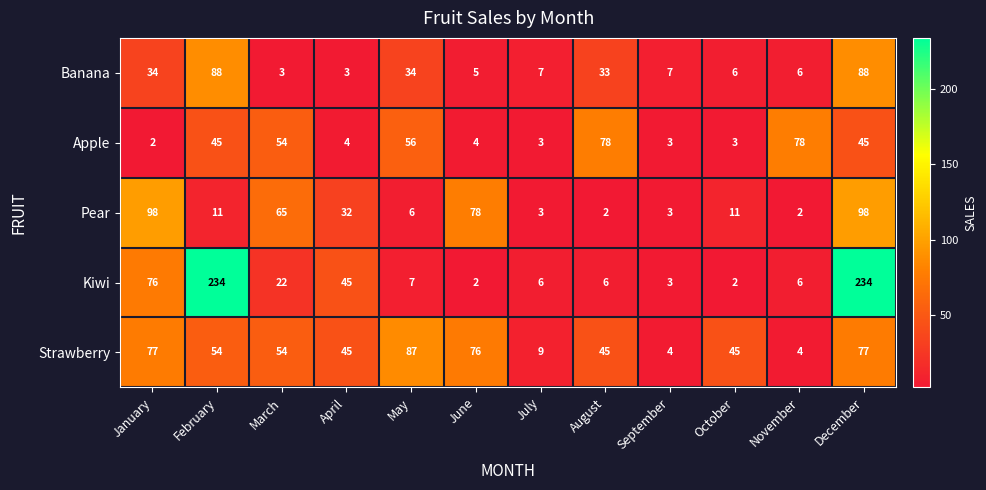

List the series in order of their peak value, highest first.

Kiwi, Pear, Banana, Strawberry, Apple